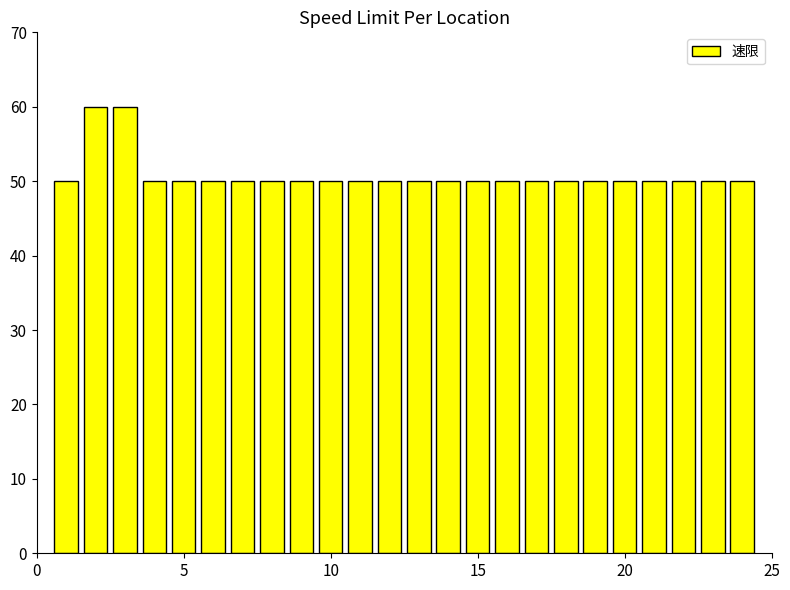

What is the minimum value shown in the chart?

50